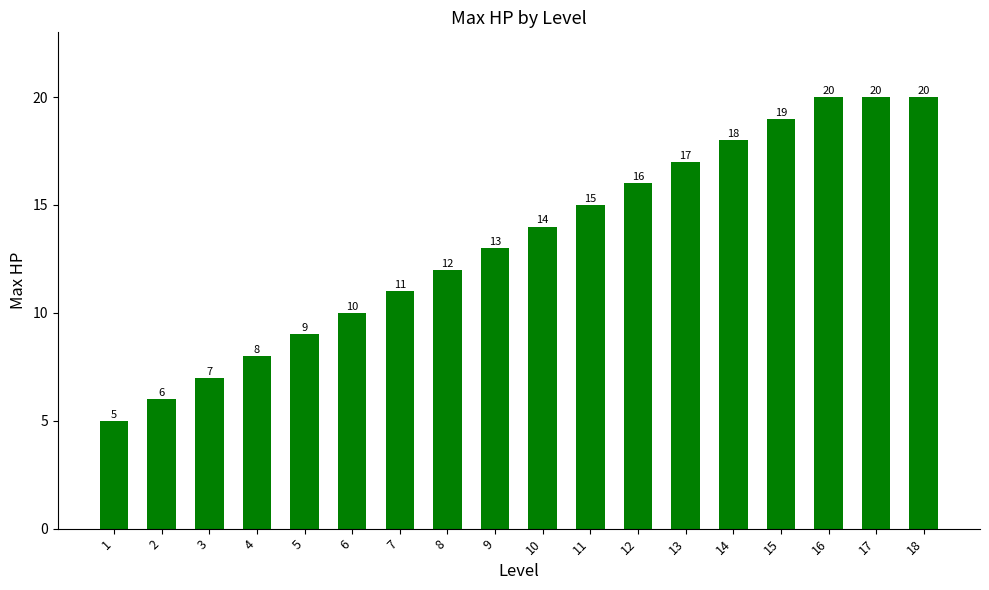

Reading right to left, extract all data points from this chart.

18=20	17=20	16=20	15=19	14=18	13=17	12=16	11=15	10=14	9=13	8=12	7=11	6=10	5=9	4=8	3=7	2=6	1=5